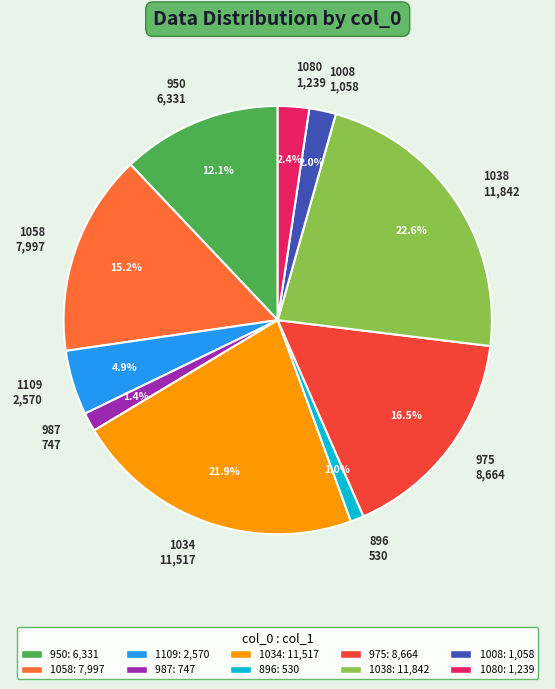

To the nearest percent, what percentage of the pie is 1038?

23%